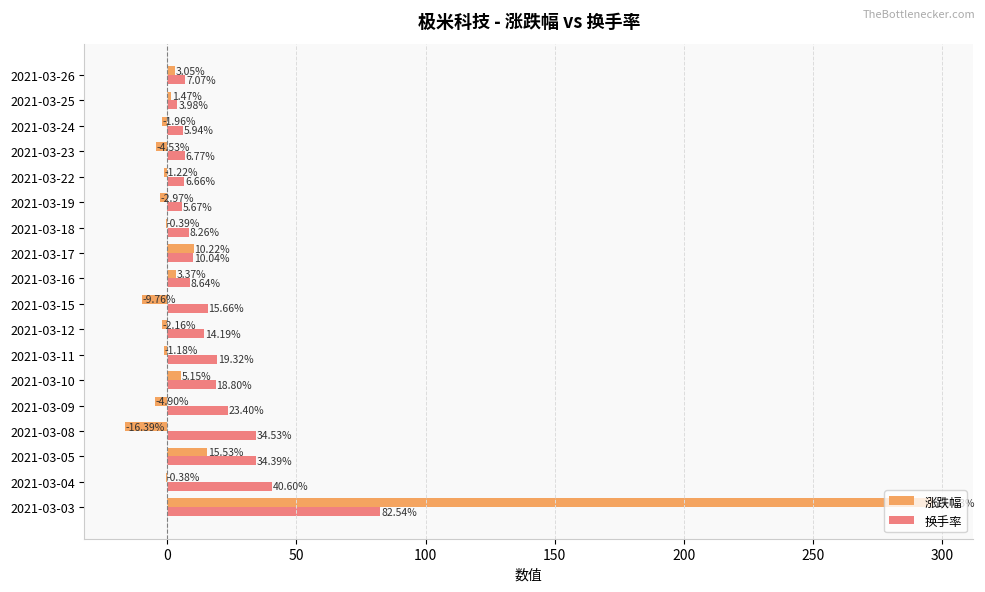

At which category is the sum across all series the highest?

2021-03-03